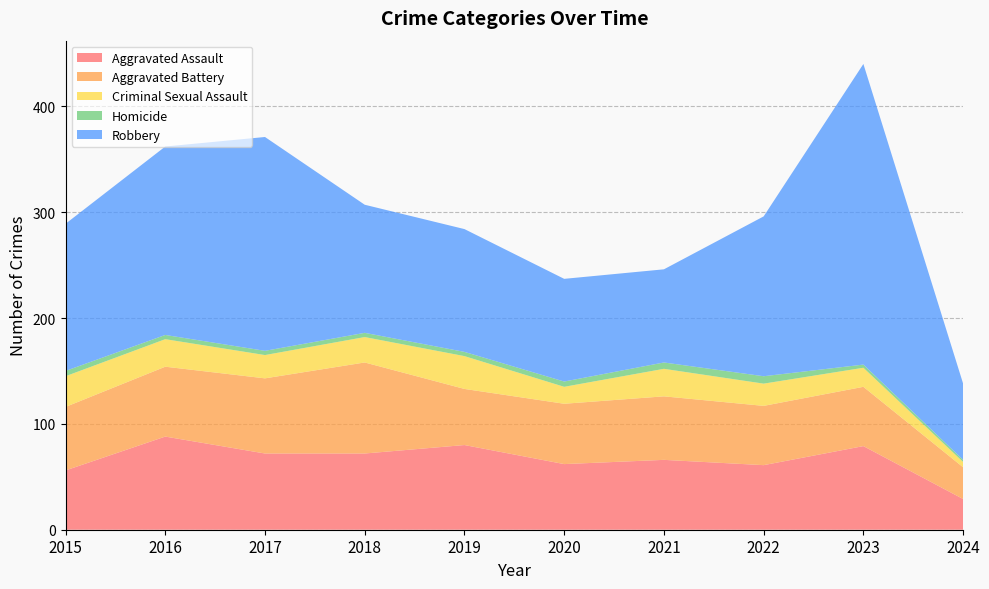

True or false: Criminal Sexual Assault and Robbery intersect in this chart.

False